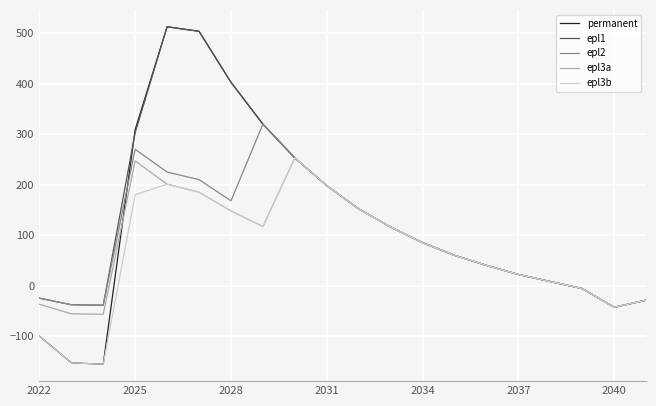

Which series has the widest spread of values?

permanent